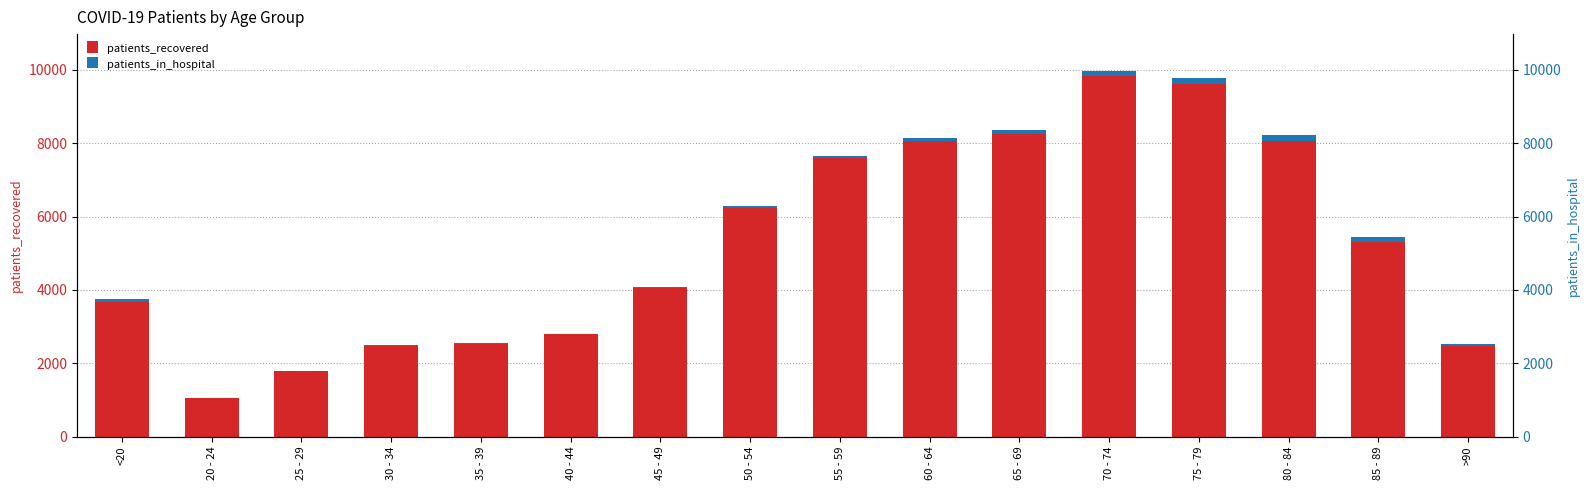

Which series has the largest range (max minus min)?

patients_recovered